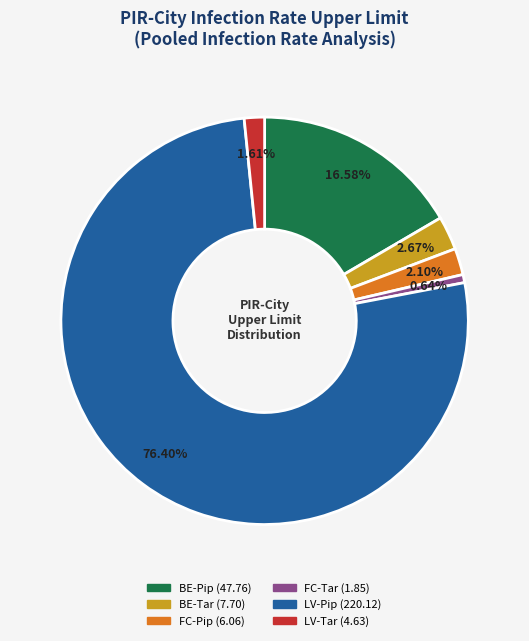

To the nearest percent, what is the difference between the largest and smallest slice percentages?

76%